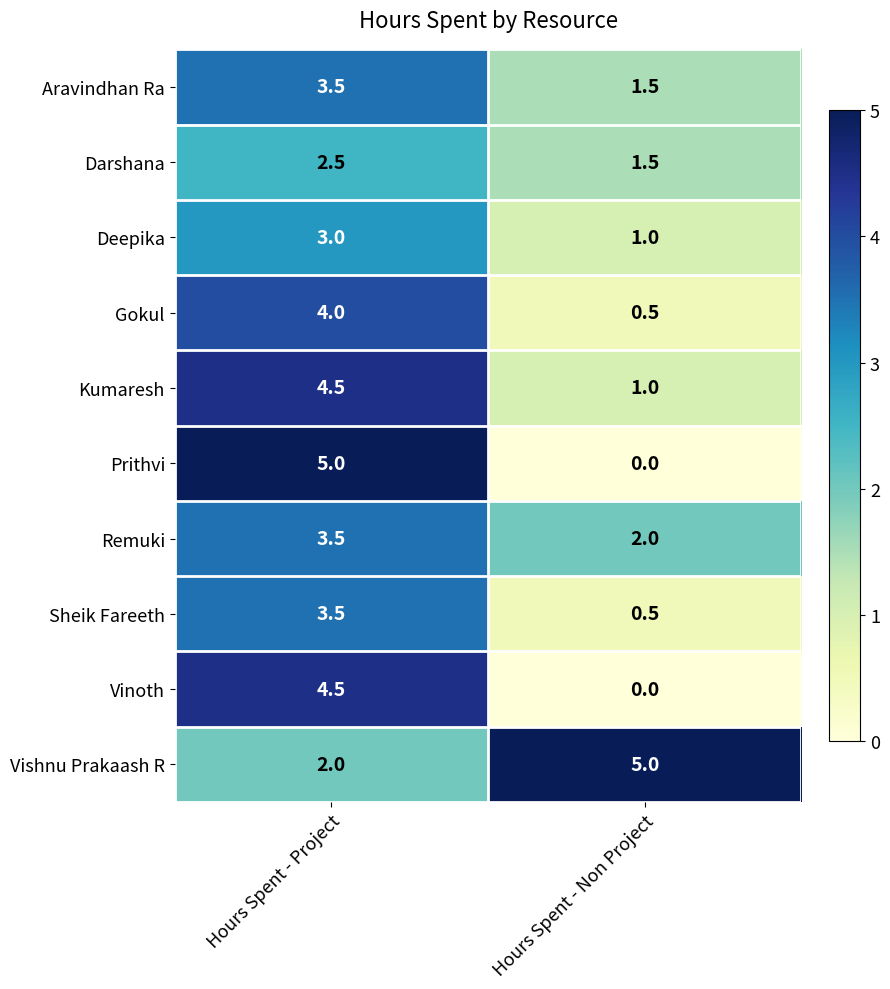

Count the number of data series in this chart.

10